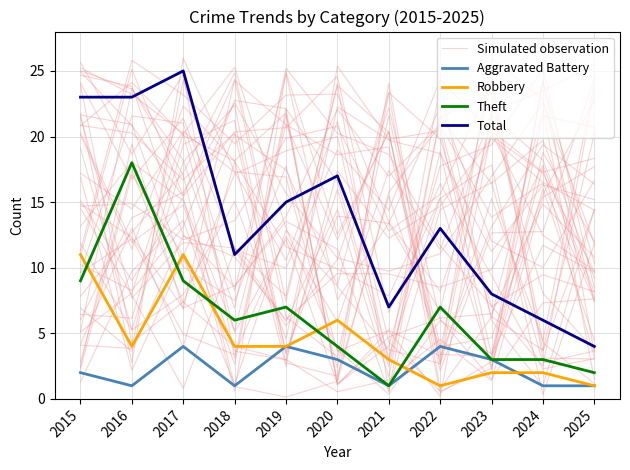

Between 2020 and 2017, which is larger?

2020